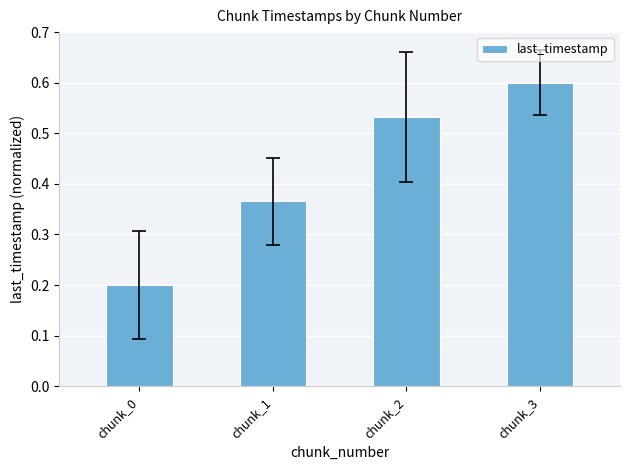

Count the number of categories in the chart.

4